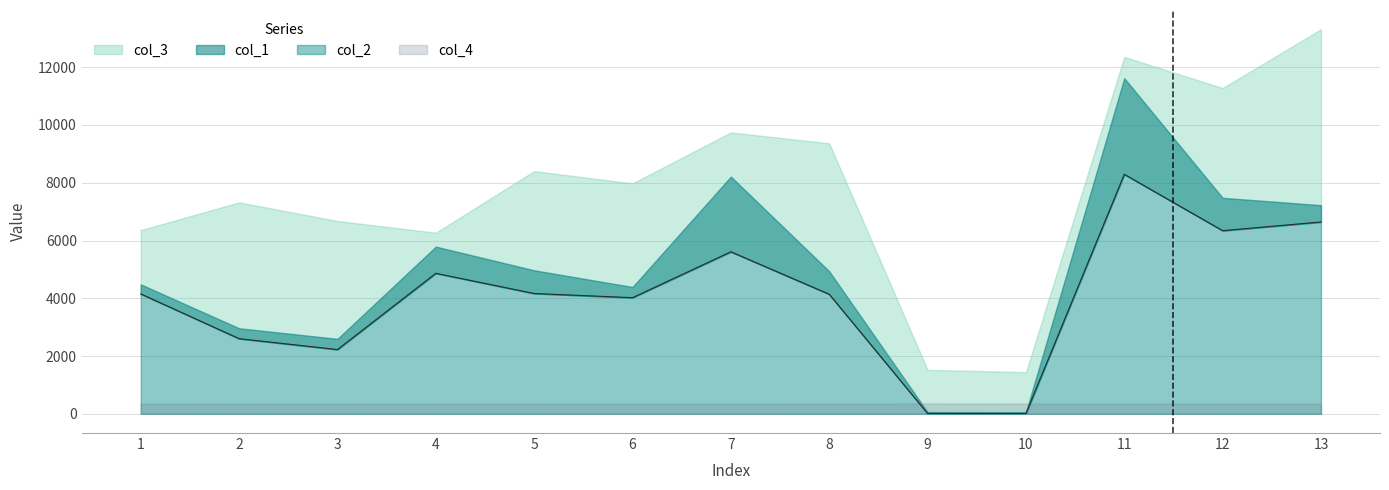

Rank the series at 6 from lowest to highest value.

col_4, col_2, col_1, col_3